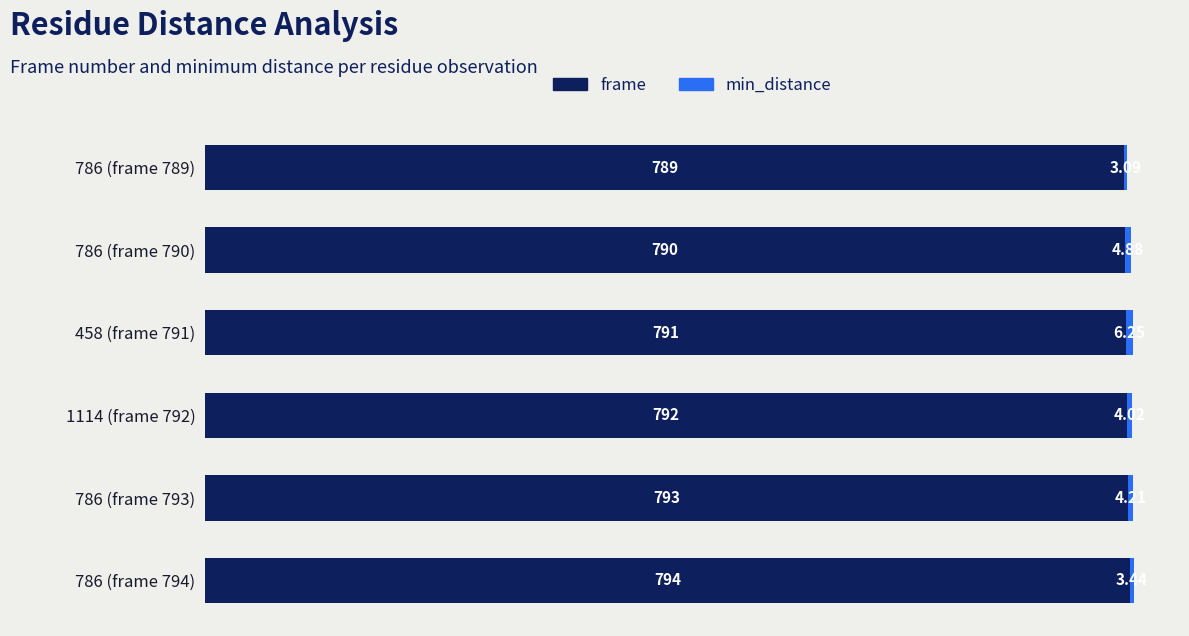

Which series changed the most between 786 (frame 790) and 786 (frame 794)?

frame